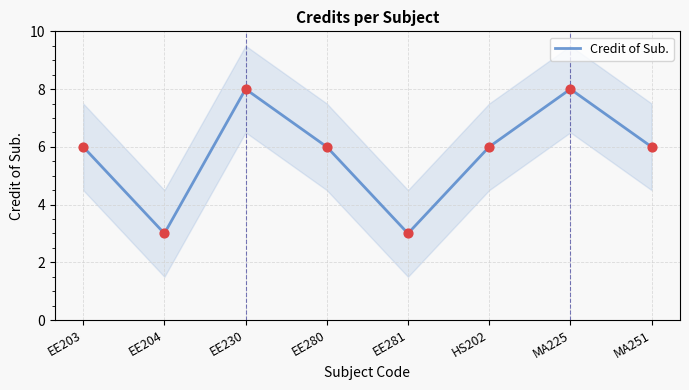

Between EE203 and HS202, which is larger?

EE203